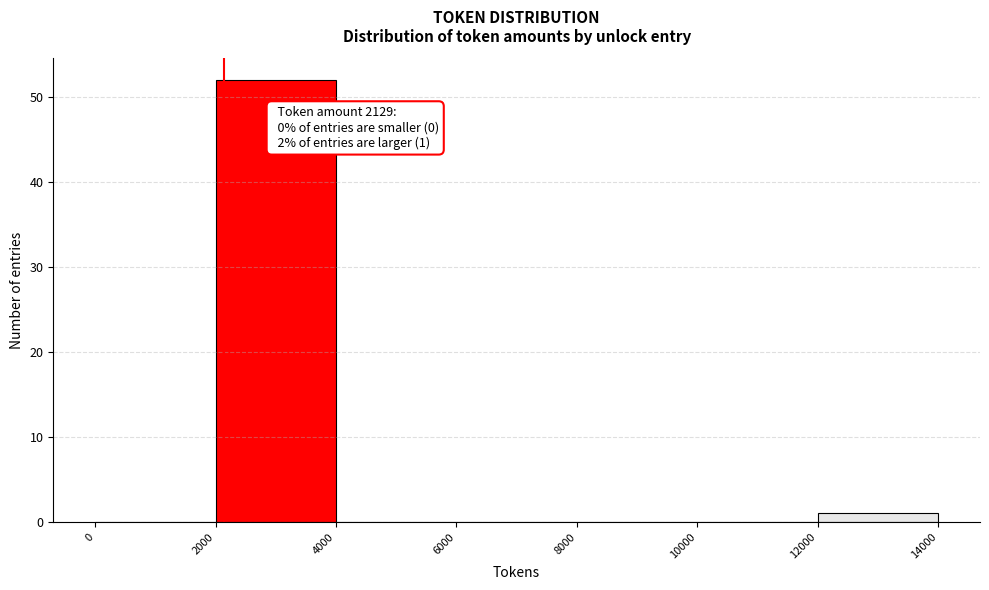

Over which range of the x-axis is the bar tallest?

2000 to 4000